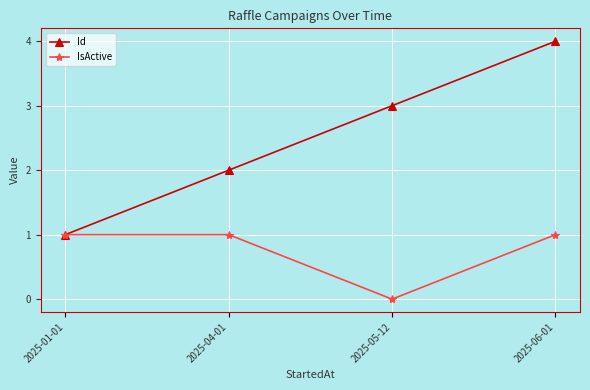

Count the IsActive values in the range 1 to 2.

3